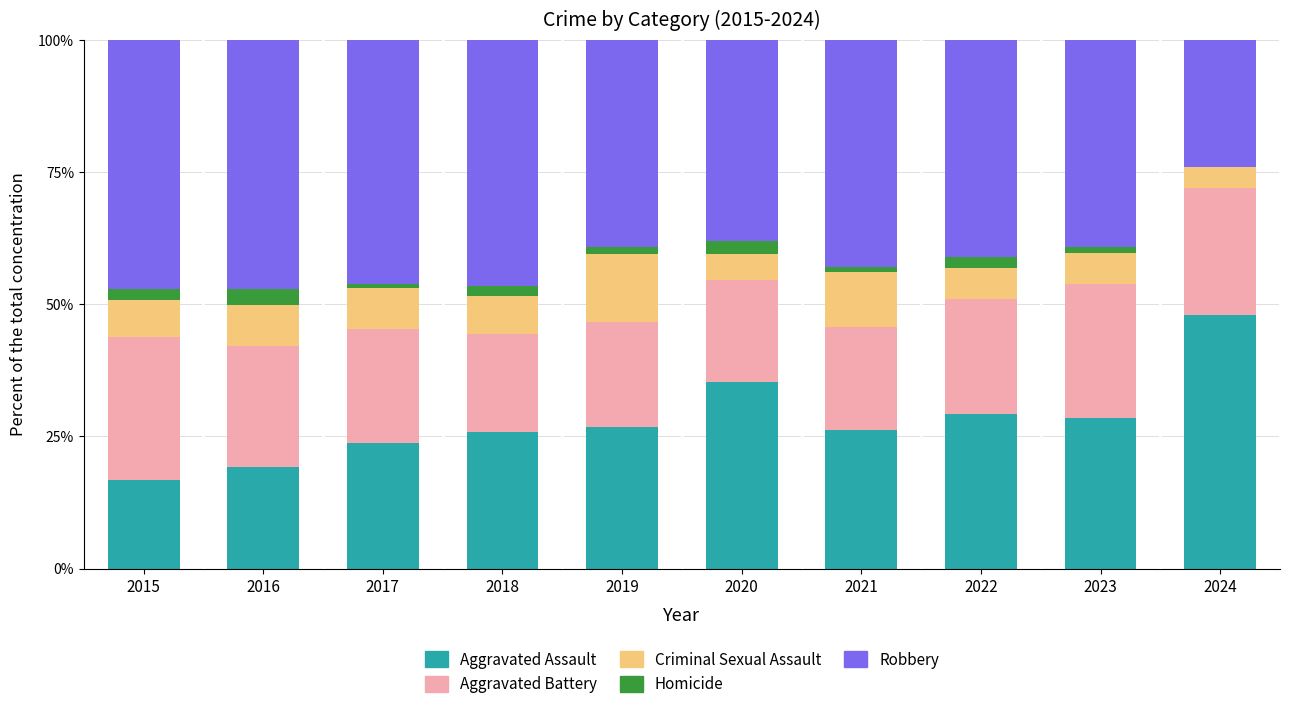

Which category has the highest value in the Aggravated Assault series?

2024